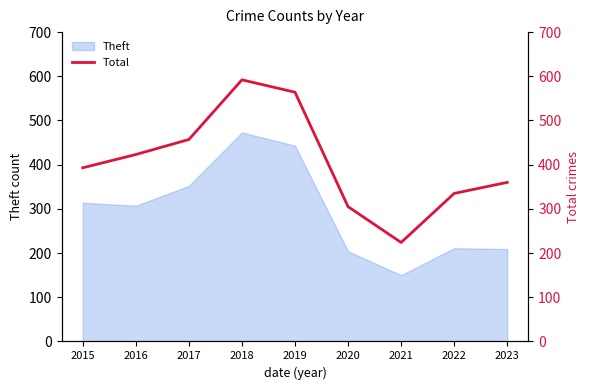

Reading right to left, extract all data points from this chart.

2023=360	2022=335	2021=224	2020=305	2019=564	2018=592	2017=457	2016=423	2015=393